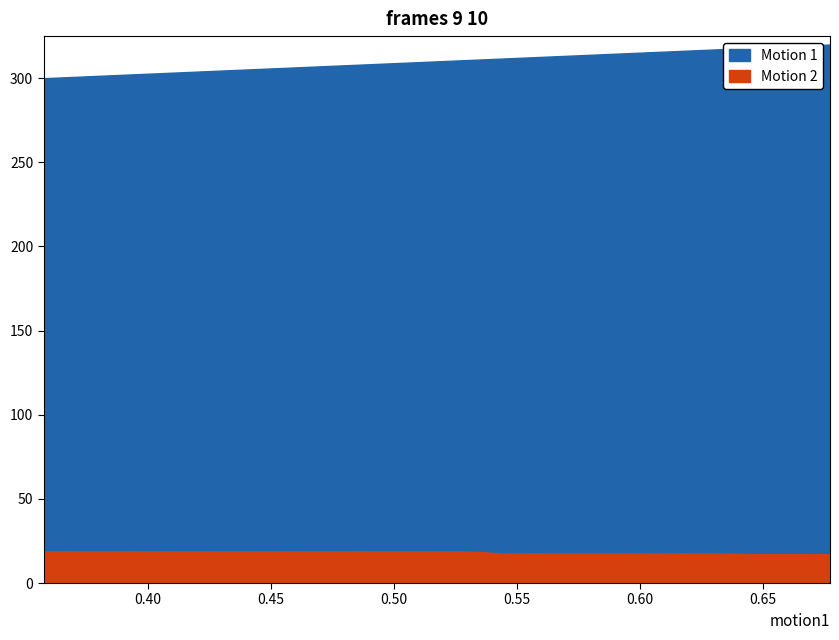

Count the duration values in the range 0 to 1.

40